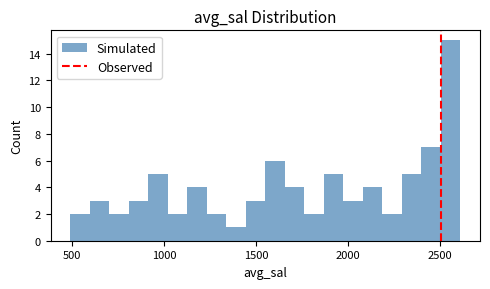

Read against the x-axis, roughly where is the centre of the tallest bar?

2550